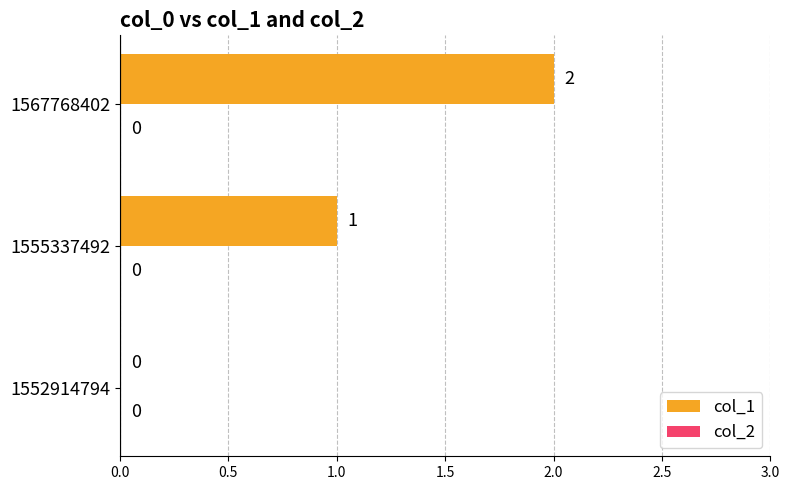

Which category has the highest value across all series?

1567768402